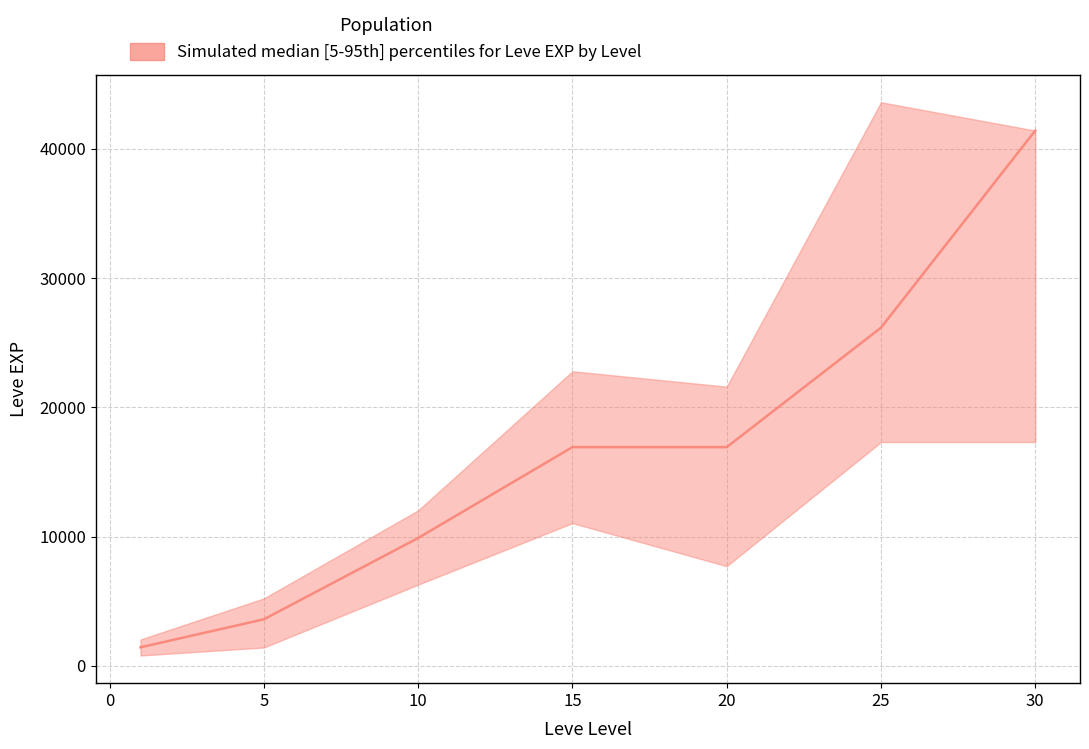

What value does the data have at 20, to the nearest 100?

16900